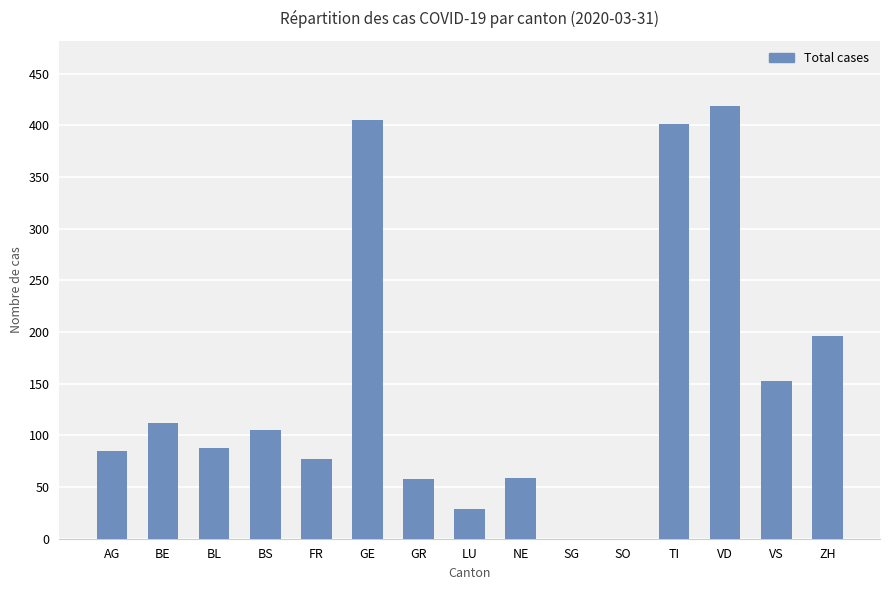

Are the bars horizontal?

No